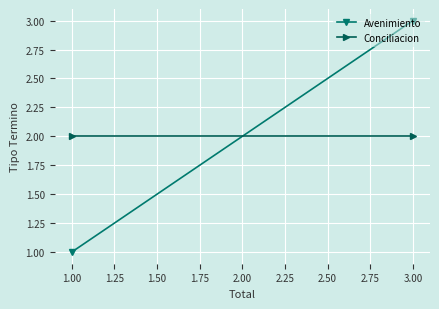

What is the sum of the Conciliacion values at 1.00 and 3.00?

4